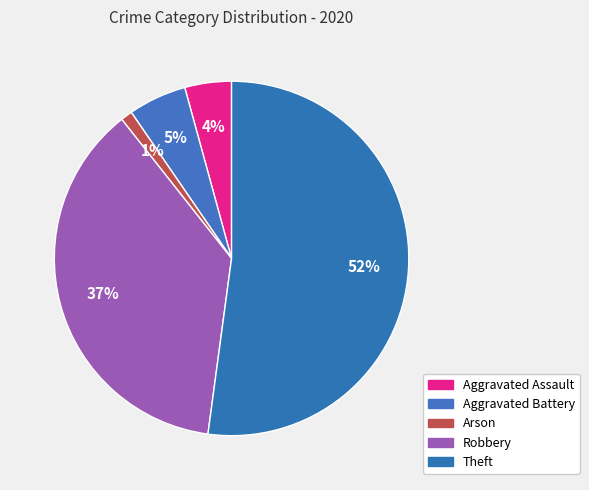

Is the sum of Arson and Theft greater than half?

Yes